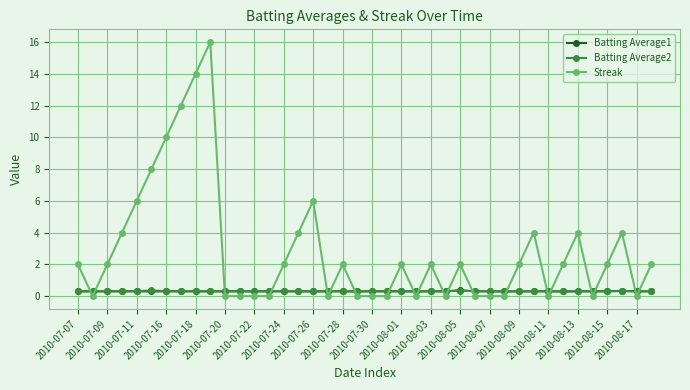

Which series has the largest total across all categories?

Streak